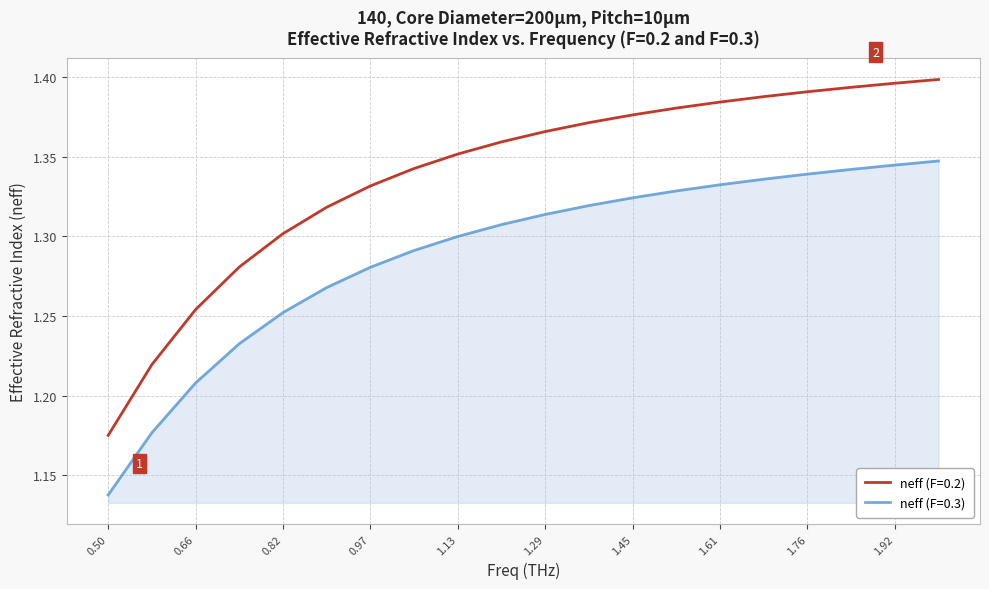

True or false: neff (F=0.2) and neff (F=0.3) cross at least once.

False